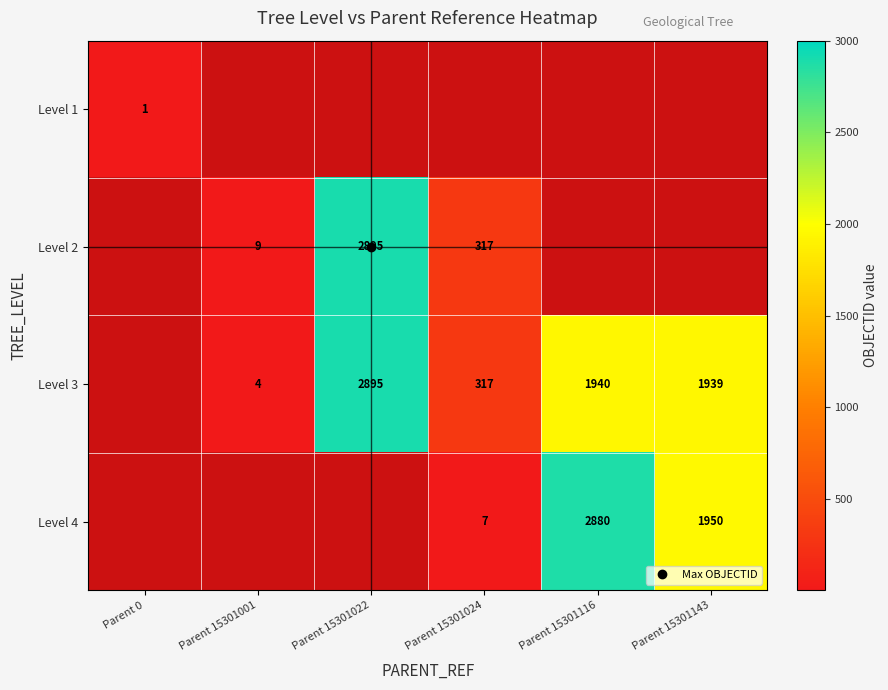

List the series in order of their overall mean, highest first.

Level 3, Level 4, Level 2, Level 1